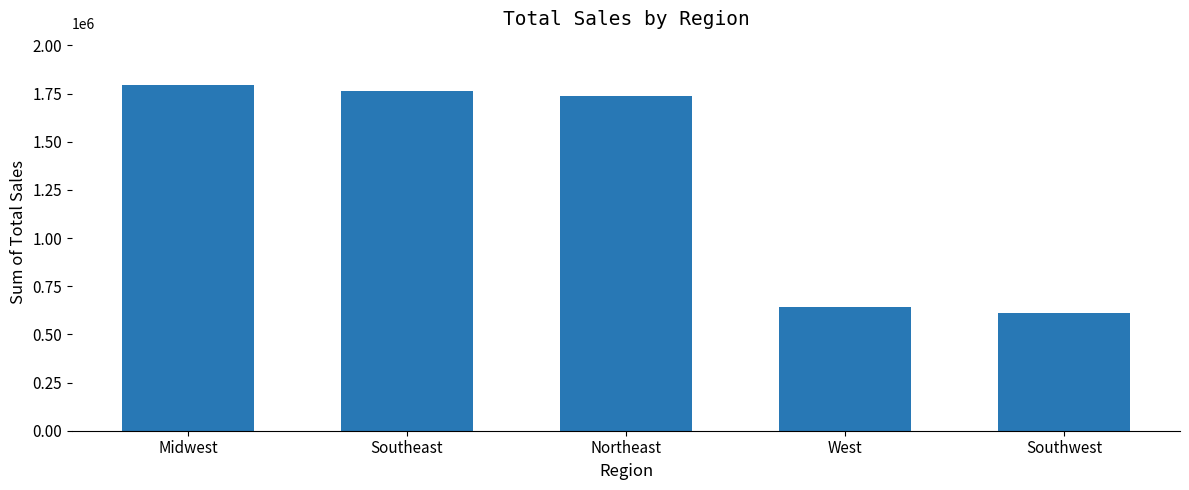

What is the minimum value shown in the chart?

609798.6